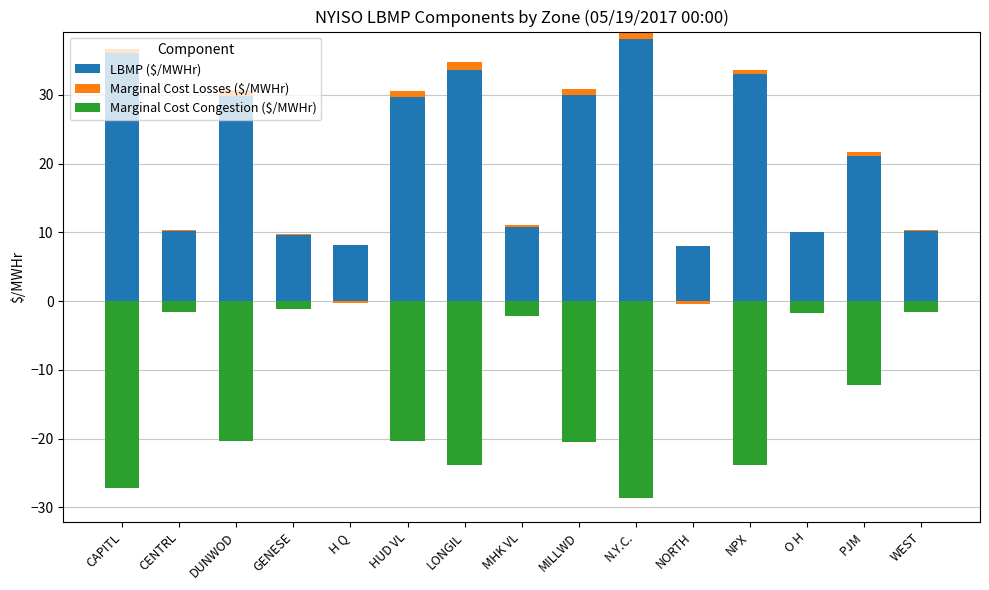

Where is Marginal Cost Losses ($/MWHr) nearest to the value 0?

H Q